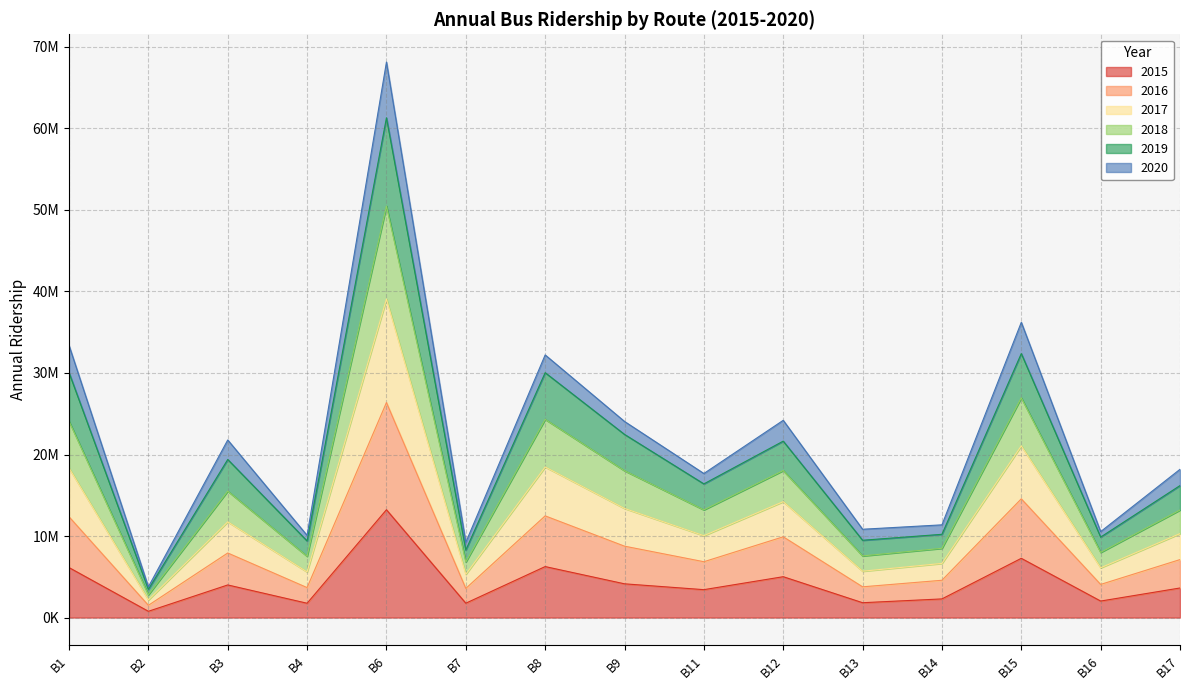

Where is 2019 nearest to the value 35950828?

B15